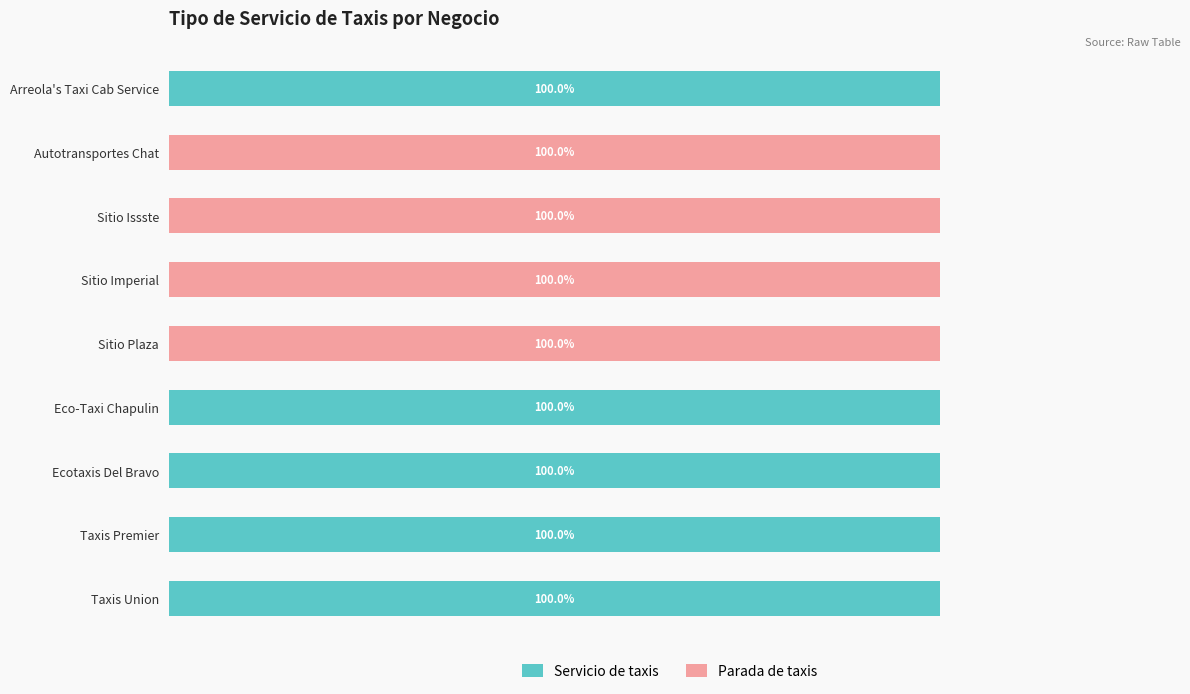

The Parada de taxis series shows 0 at Arreola's Taxi Cab Service. True or false?

True